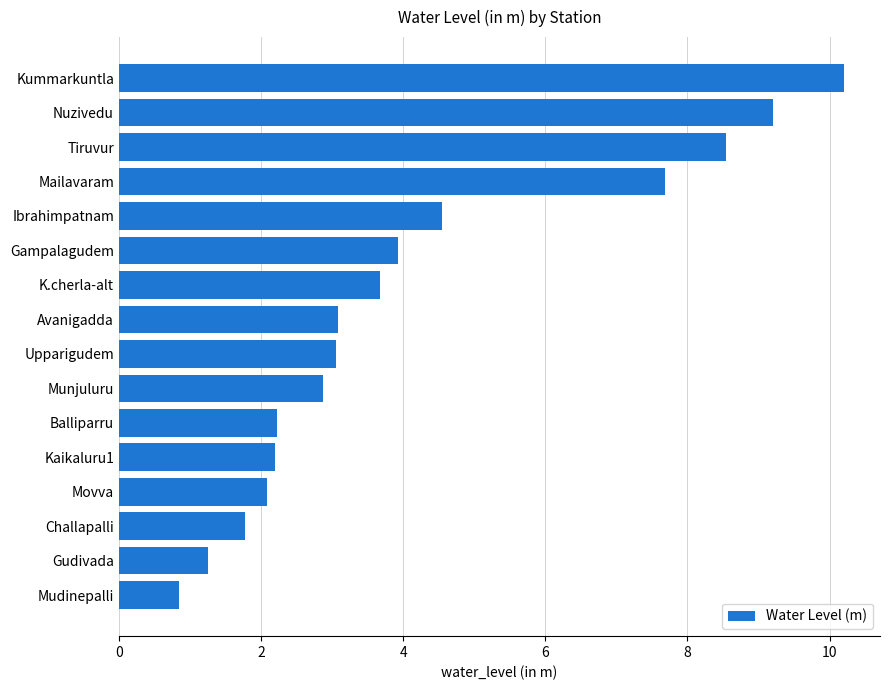

What is the maximum value shown in the chart?

10.2